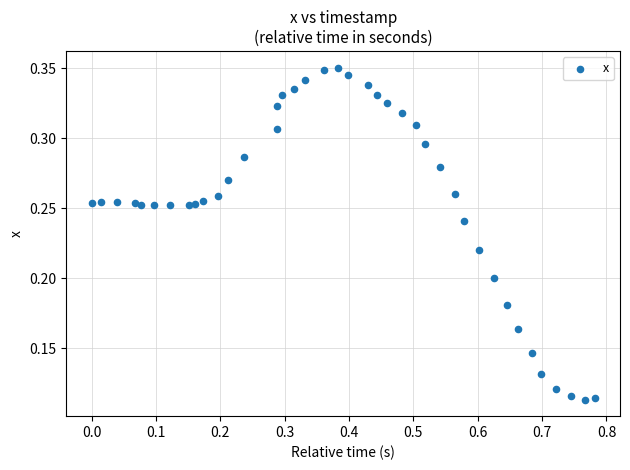

What is the range of X values (max minus min)?

0.8